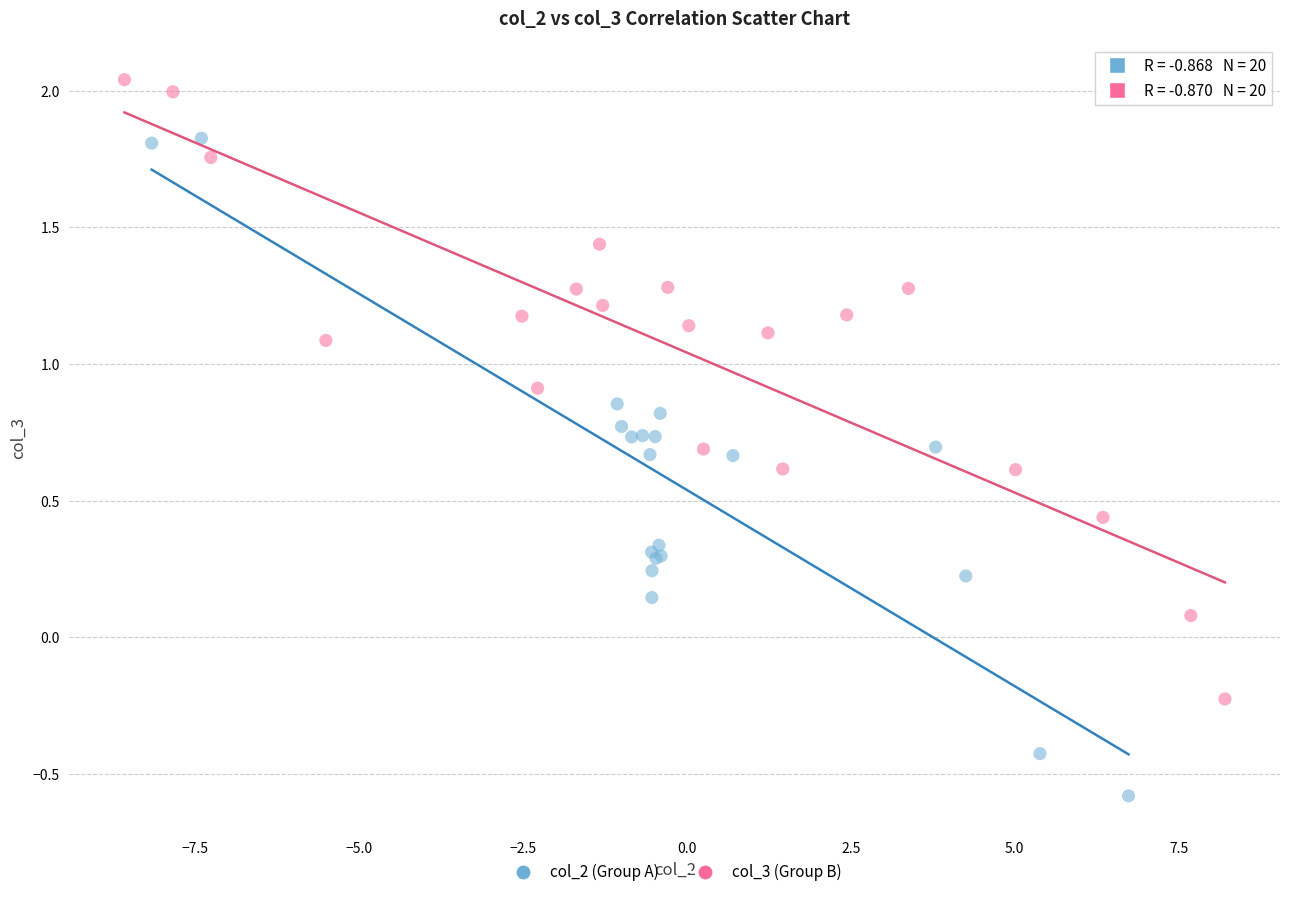

Which series contains the highest Y value?

col_3 (Group B)